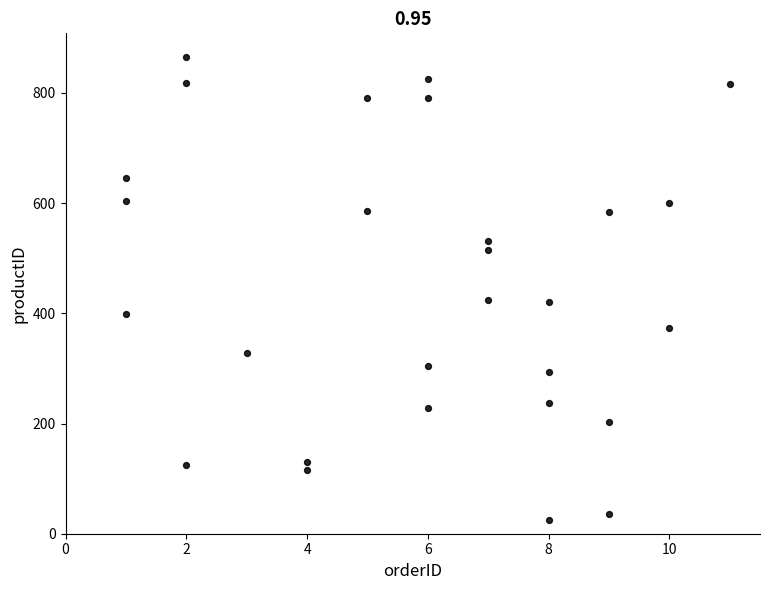

What is the range of Y values (max minus min)?

841